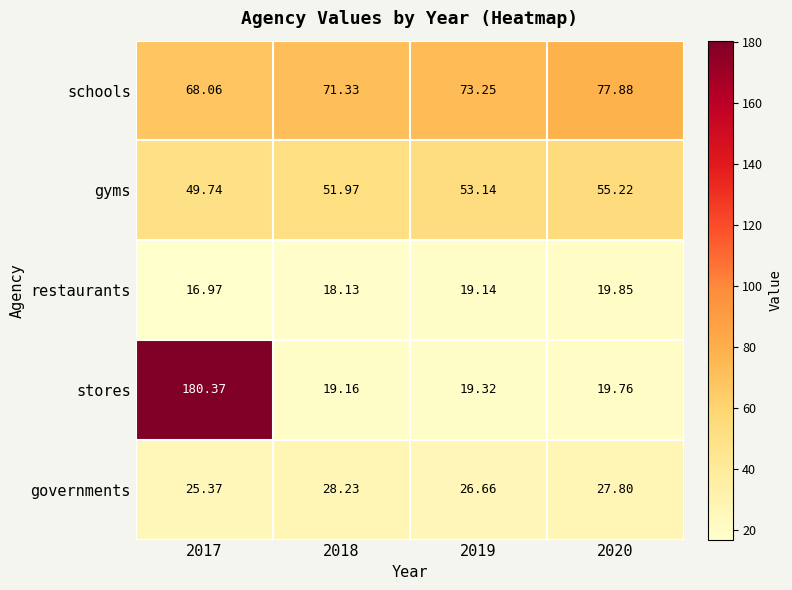

What is the minimum value shown in the chart?

17.0